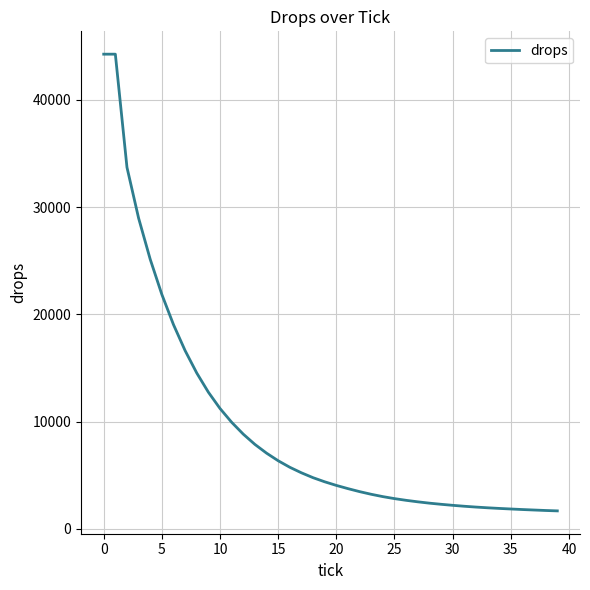

What is the difference between the maximum and minimum values?

42593